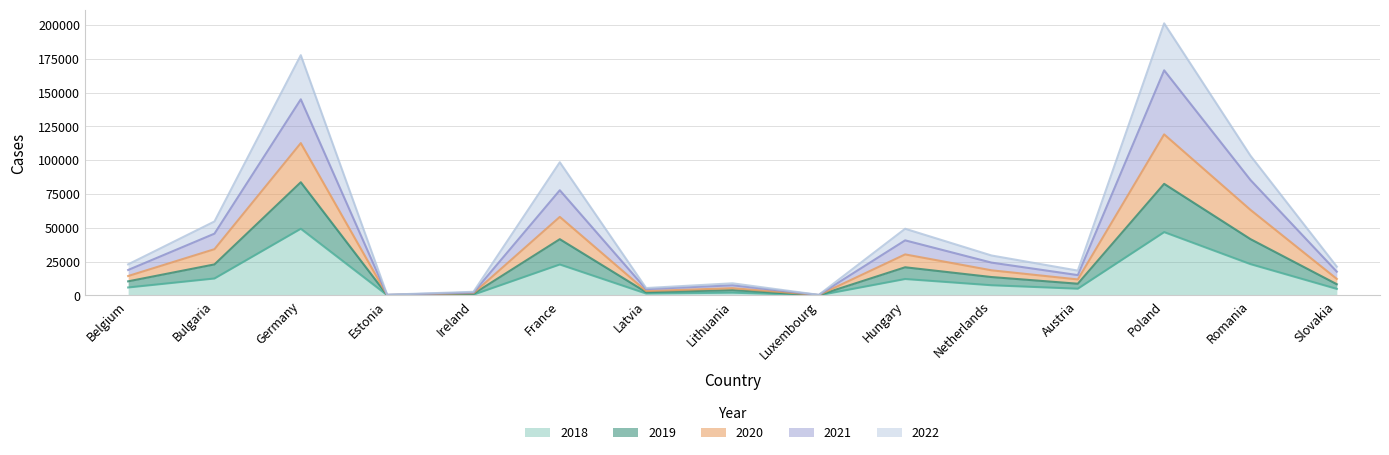

What is the smallest value displayed?

149